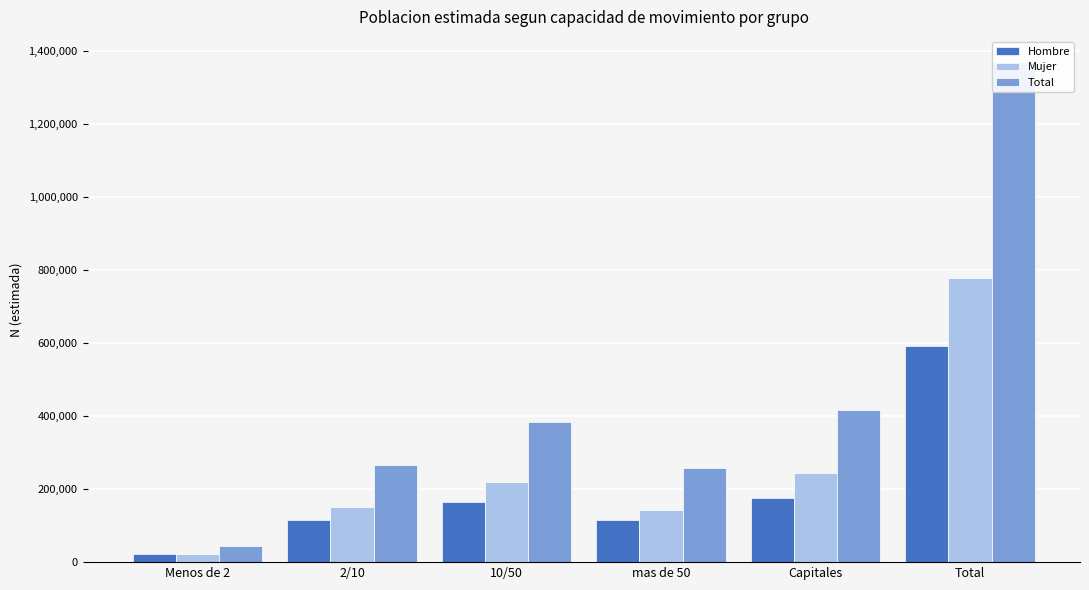

At which category is the sum across all series the highest?

Total